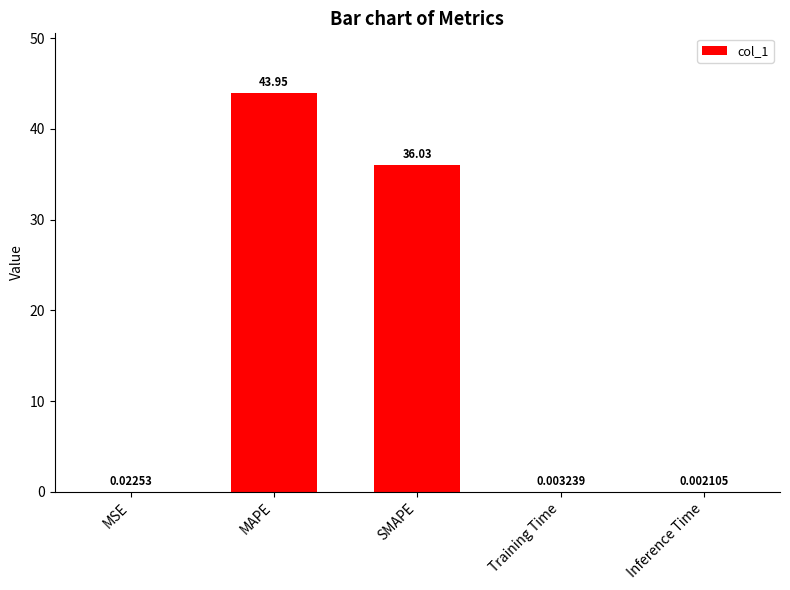

What is the ratio of the value at SMAPE to the value at MAPE?

0.8